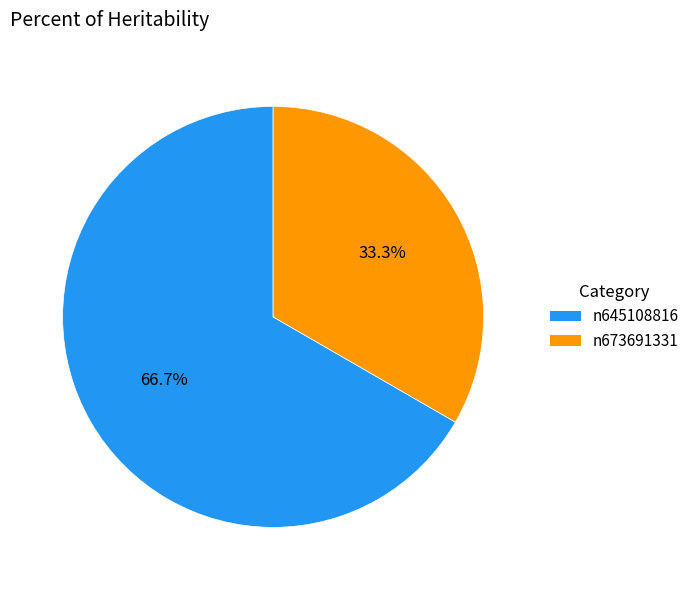

True or false: n645108816 accounts for 60% of the total.

False